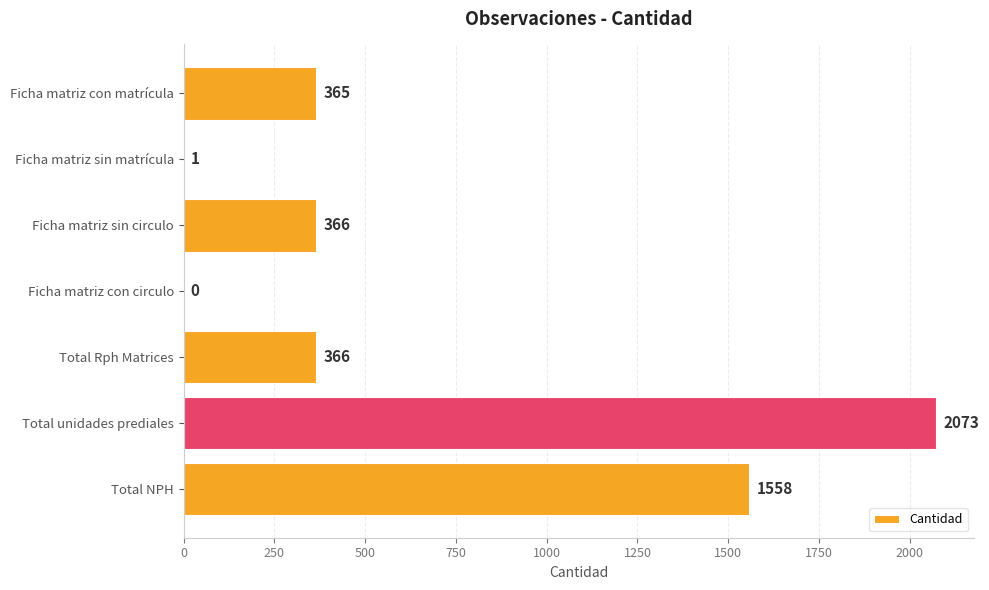

How many positive values are there?

6